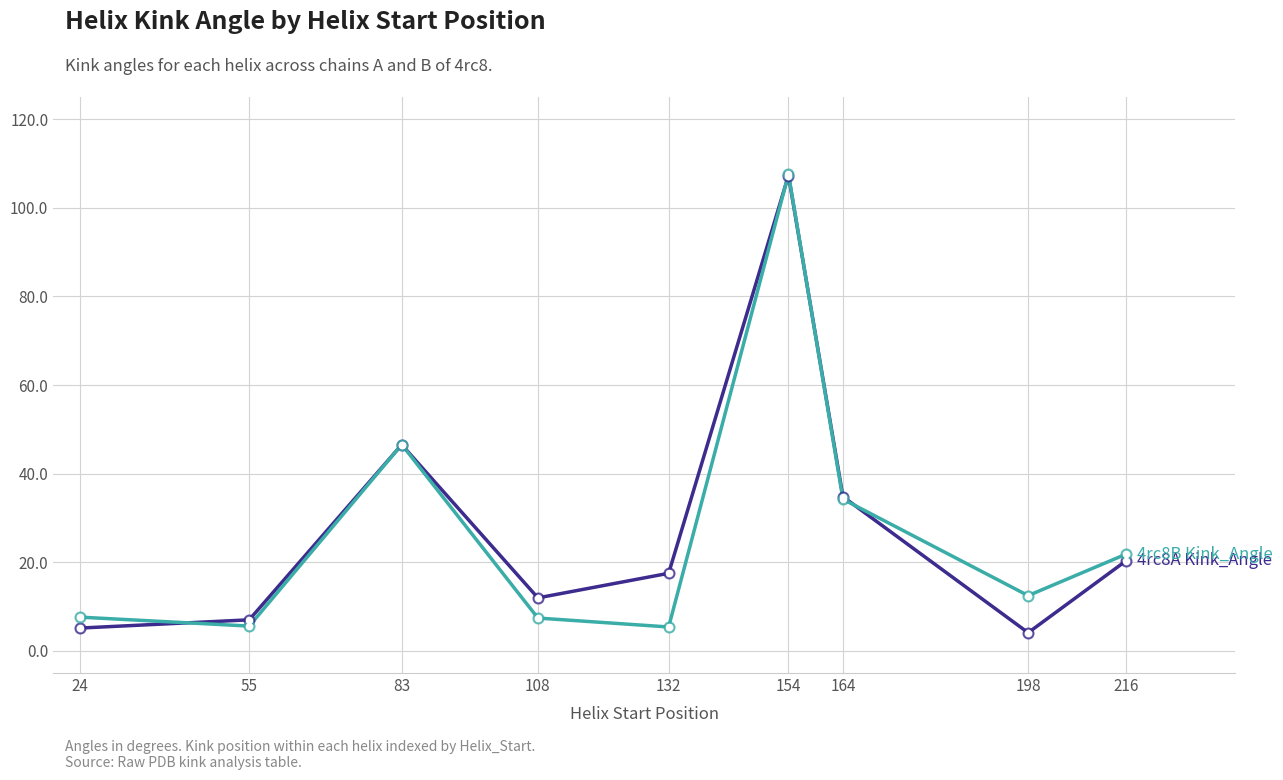

What is the spread (max minus min) of values at 108?

4.6